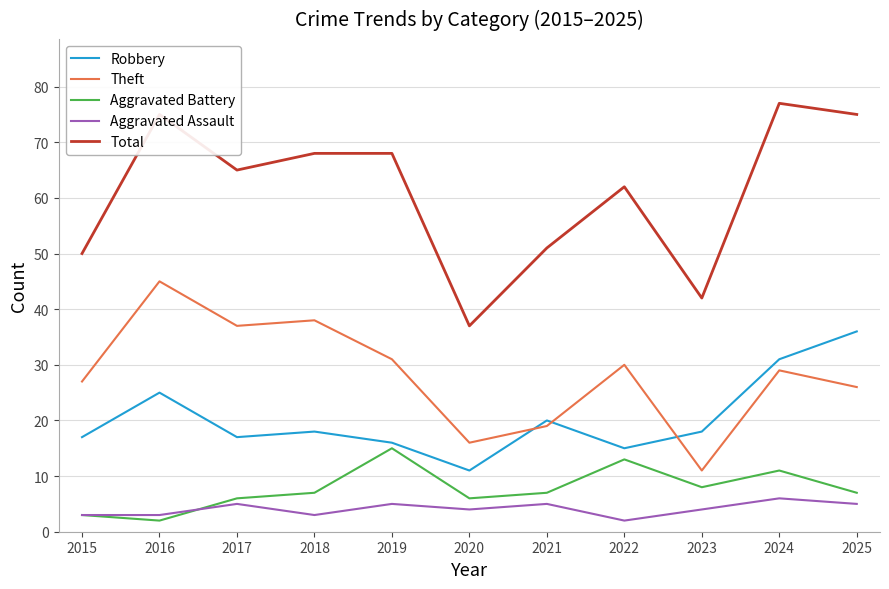

List the series in order of their peak value, lowest first.

Aggravated Assault, Aggravated Battery, Robbery, Theft, Total